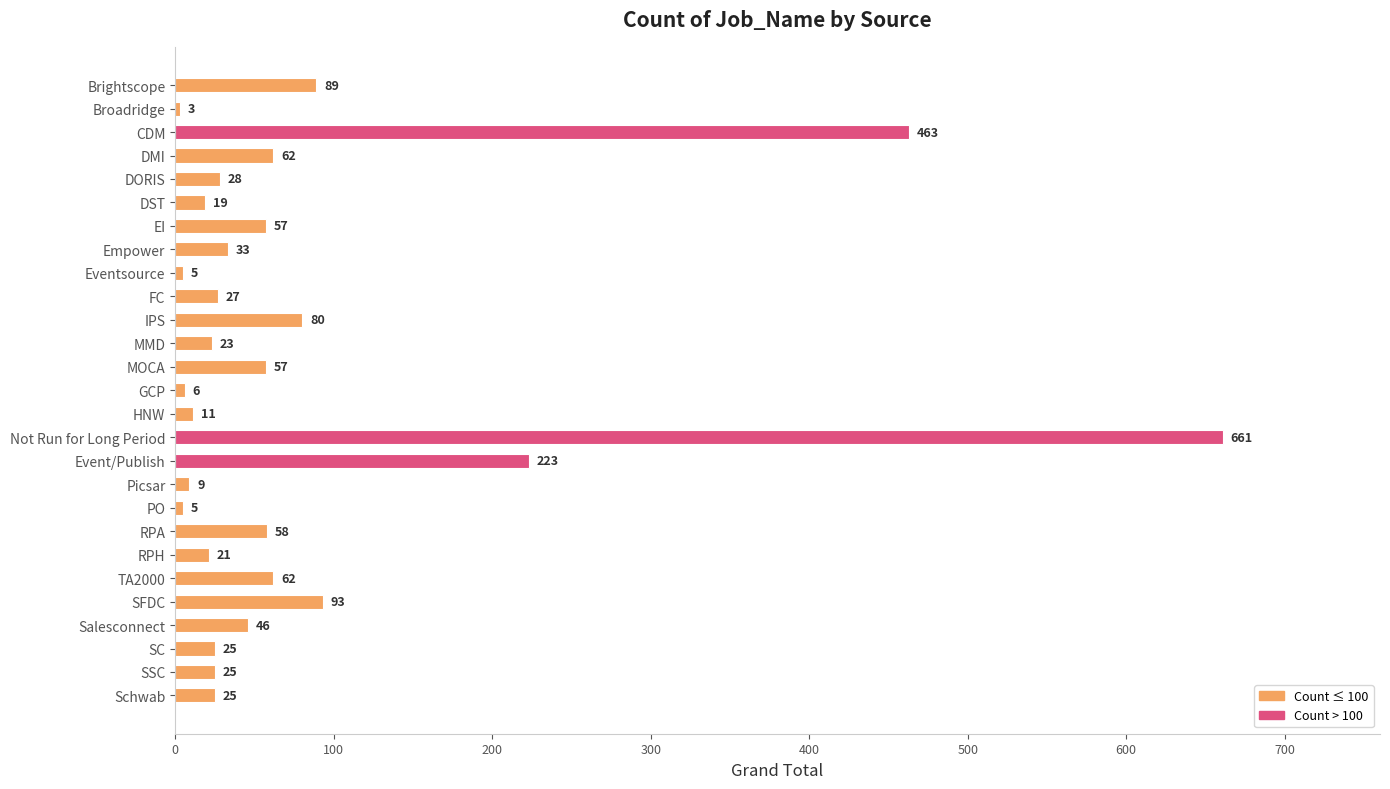

What is the difference between the maximum and minimum values?

658